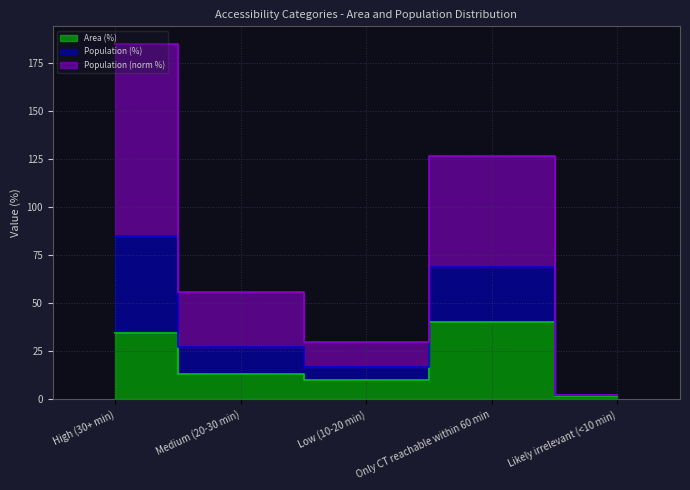

What is the spread (max minus min) of values at Only CT reachable within 60 min?

86.0